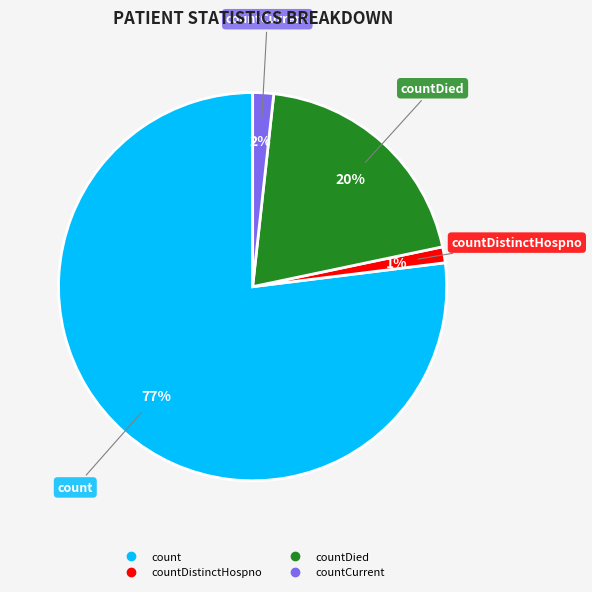

Is there a majority slice in this chart?

Yes